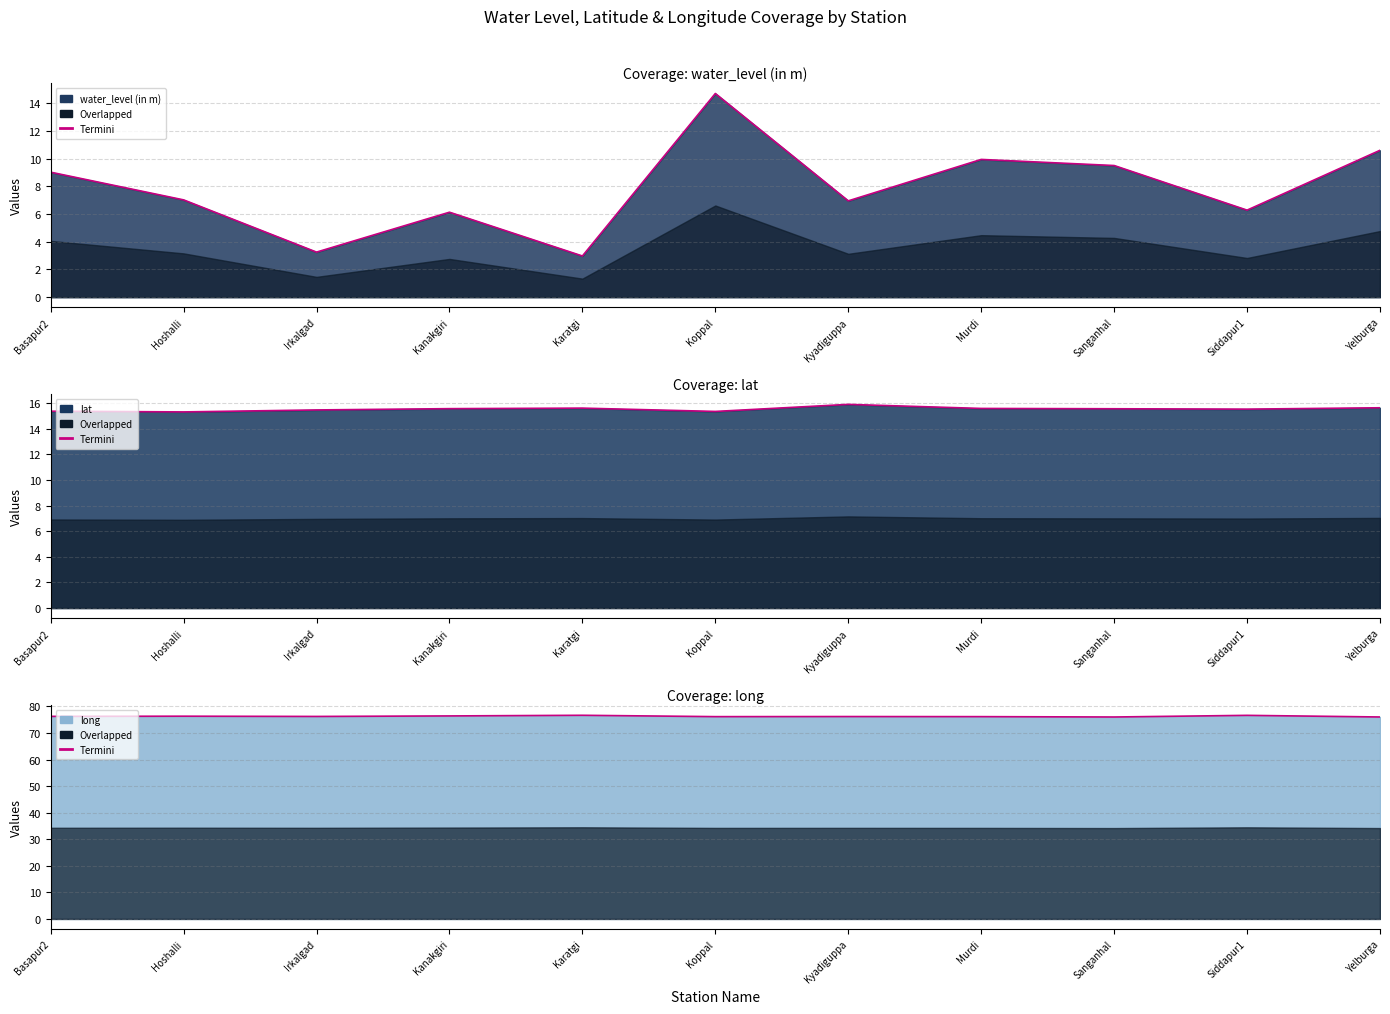

What is the difference between the maximum and second lowest values in the long series?

0.6